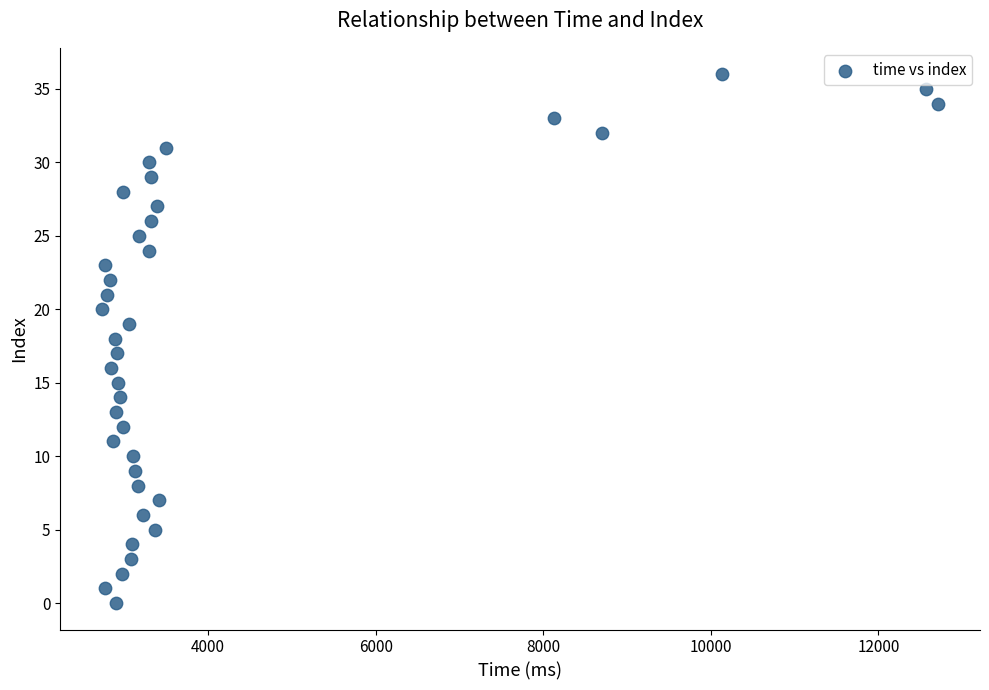

What is the range of Y values (max minus min)?

36